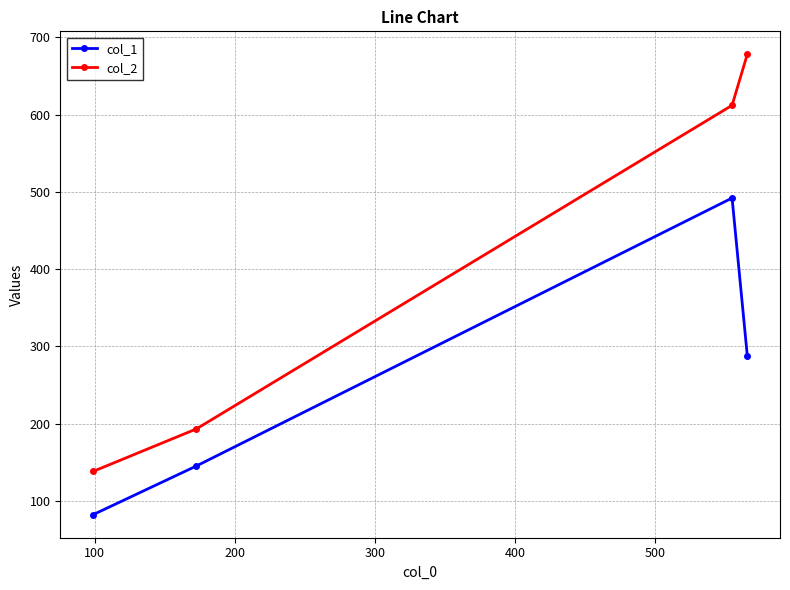

What is the difference between the maximum and minimum values in the col_2 series?

540